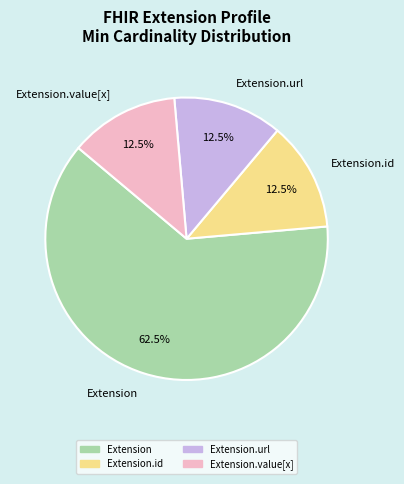

What is the majority slice?

Extension